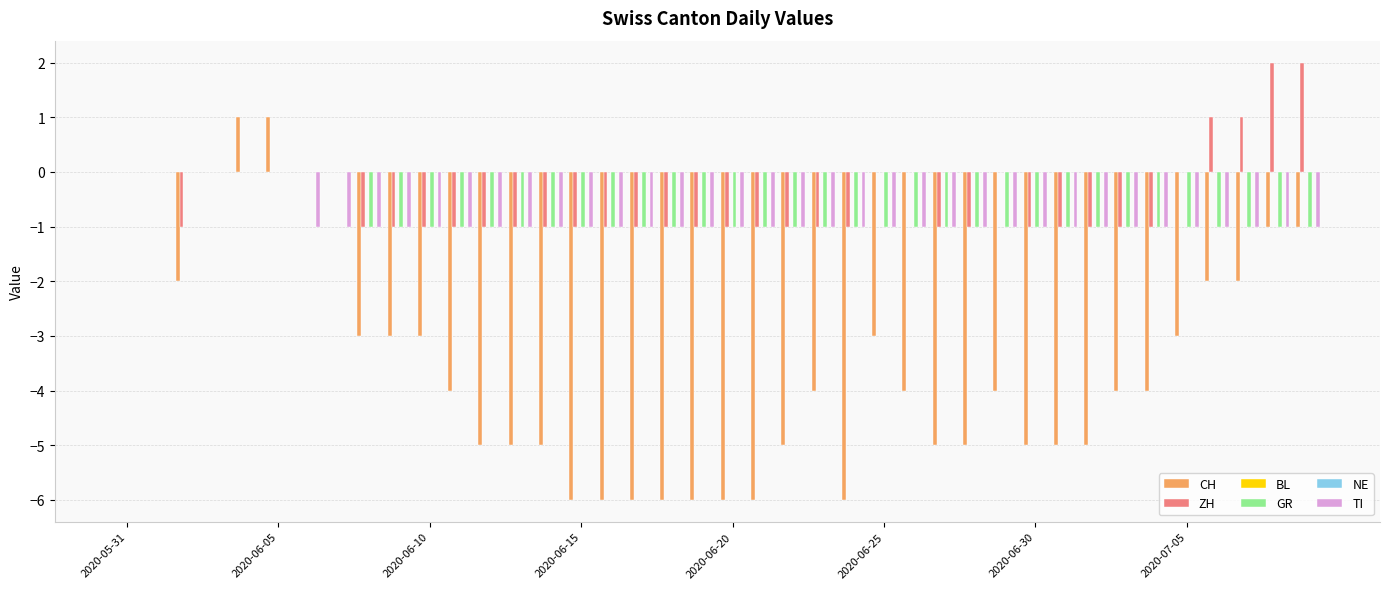

How many data points does each series have?

40